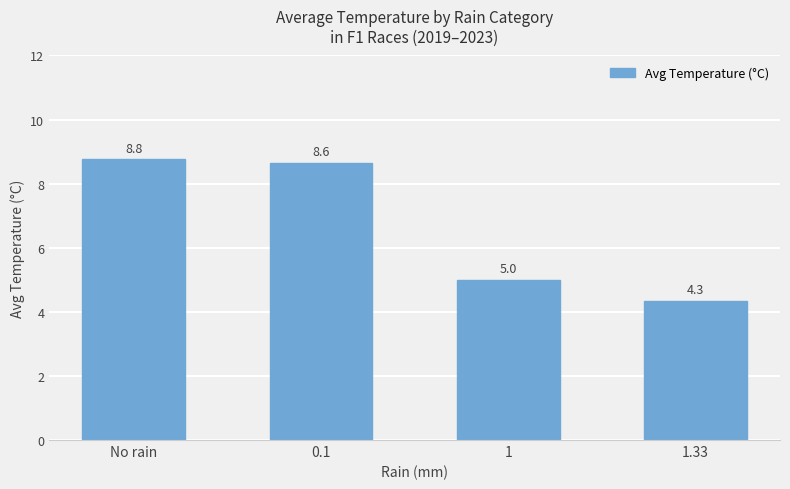

What is the value of the 4th bar from the left?

4.3